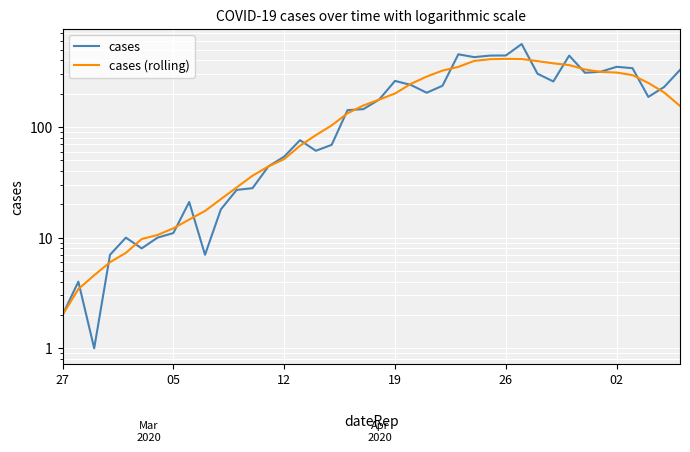

What is the average value of the cases (rolling) series?

175.5